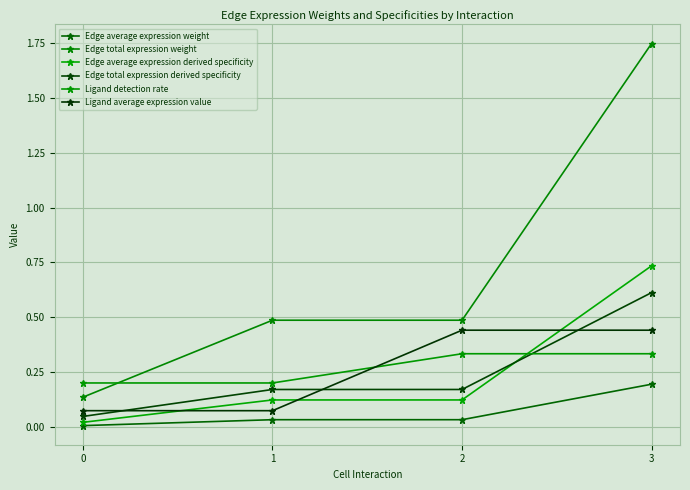

What is the value of the Ligand average expression value point at the 1st from the left?

0.1